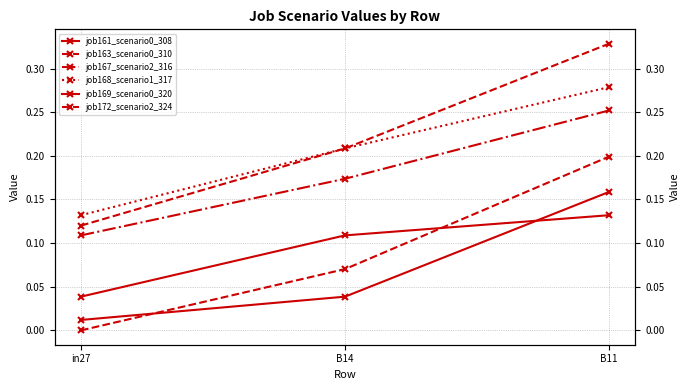

Is the value of job161_scenario0_308 at B11 greater than the value of job163_scenario0_310 at in27?

Yes